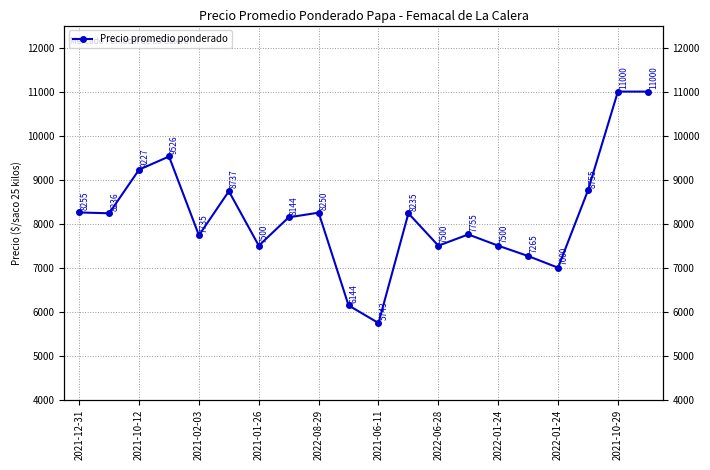

What is the label of the 17th point from the right?

2021-01-26